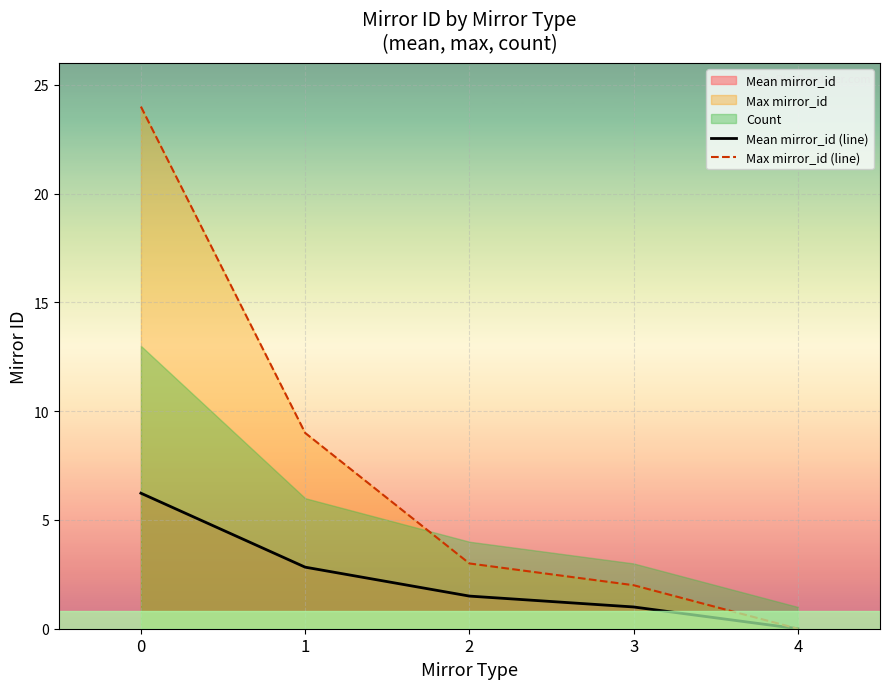

Which category has the lowest value in the Max mirror_id (line) series?

4